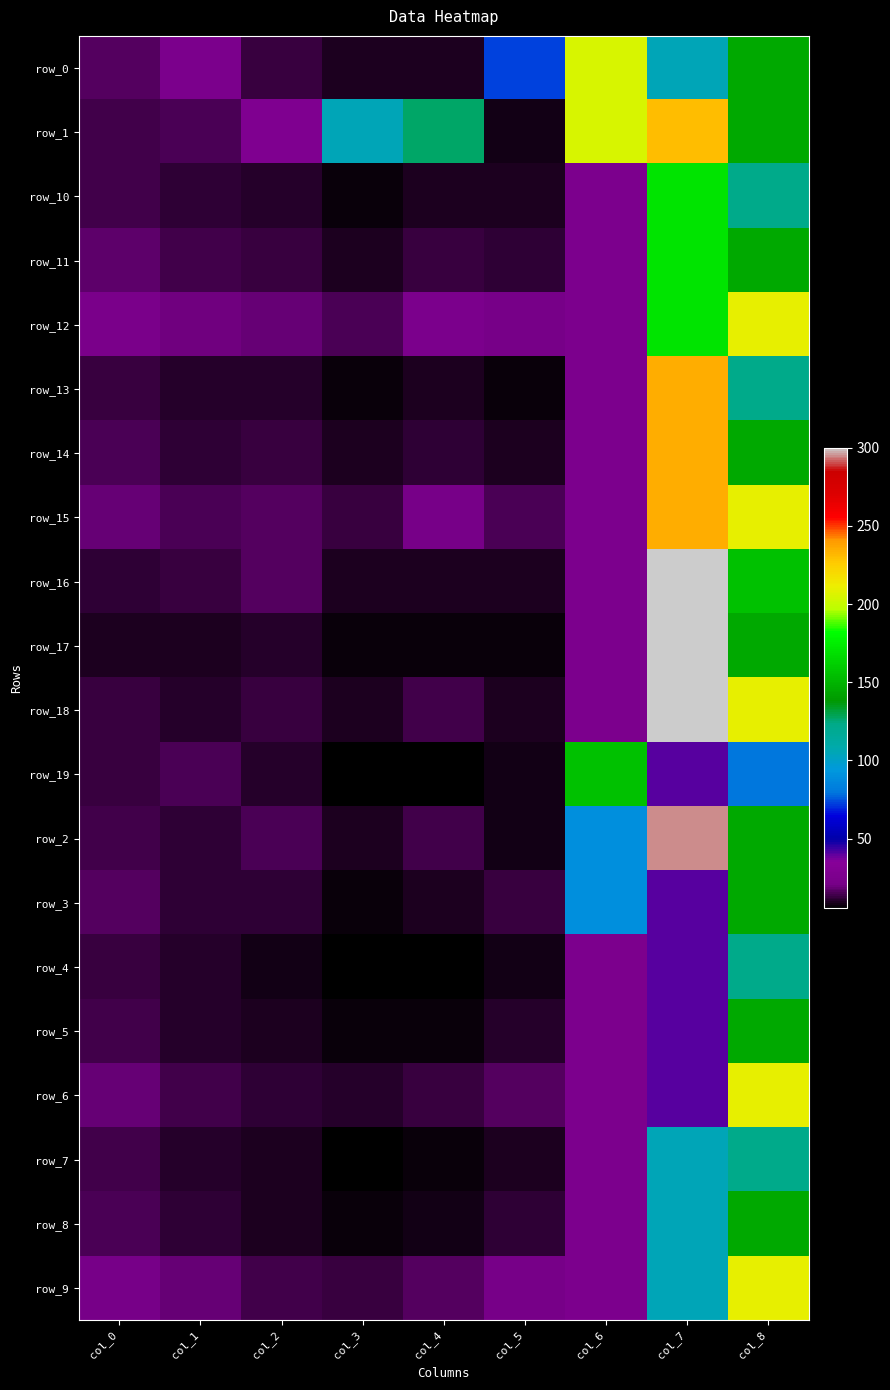

Is the value of row_9 at col_5 greater than the value of row_5 at col_8?

No